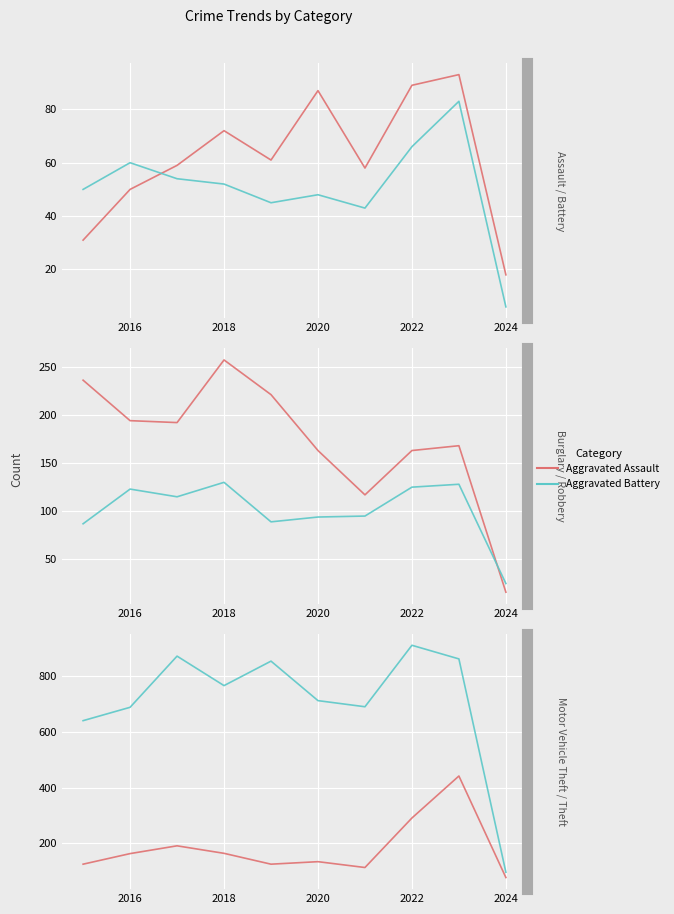

Is the value of Aggravated Battery at 2022 greater than the value of Theft at 2016?

No